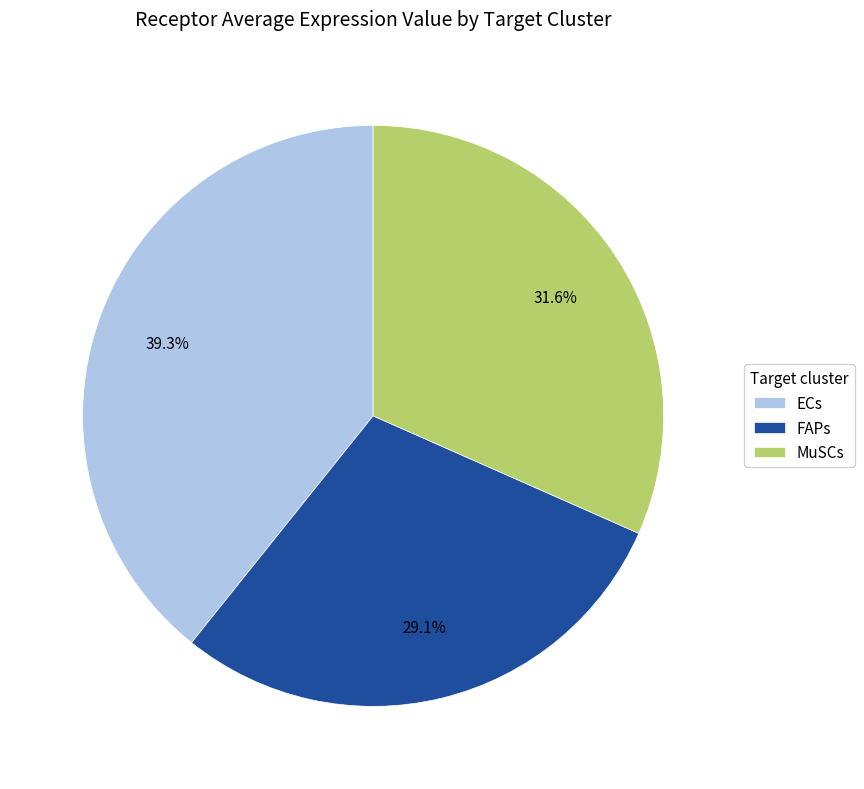

Which category has the biggest portion of the pie?

ECs